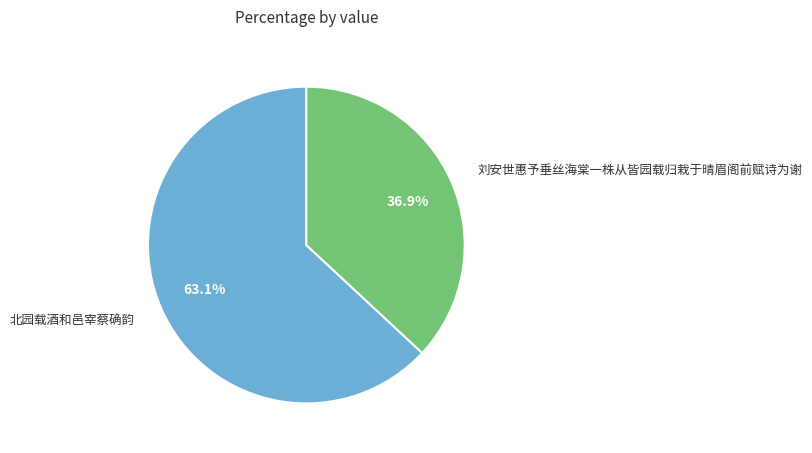

The 北园载酒和邑宰蔡确韵 slice represents 63% of the pie. True or false?

True